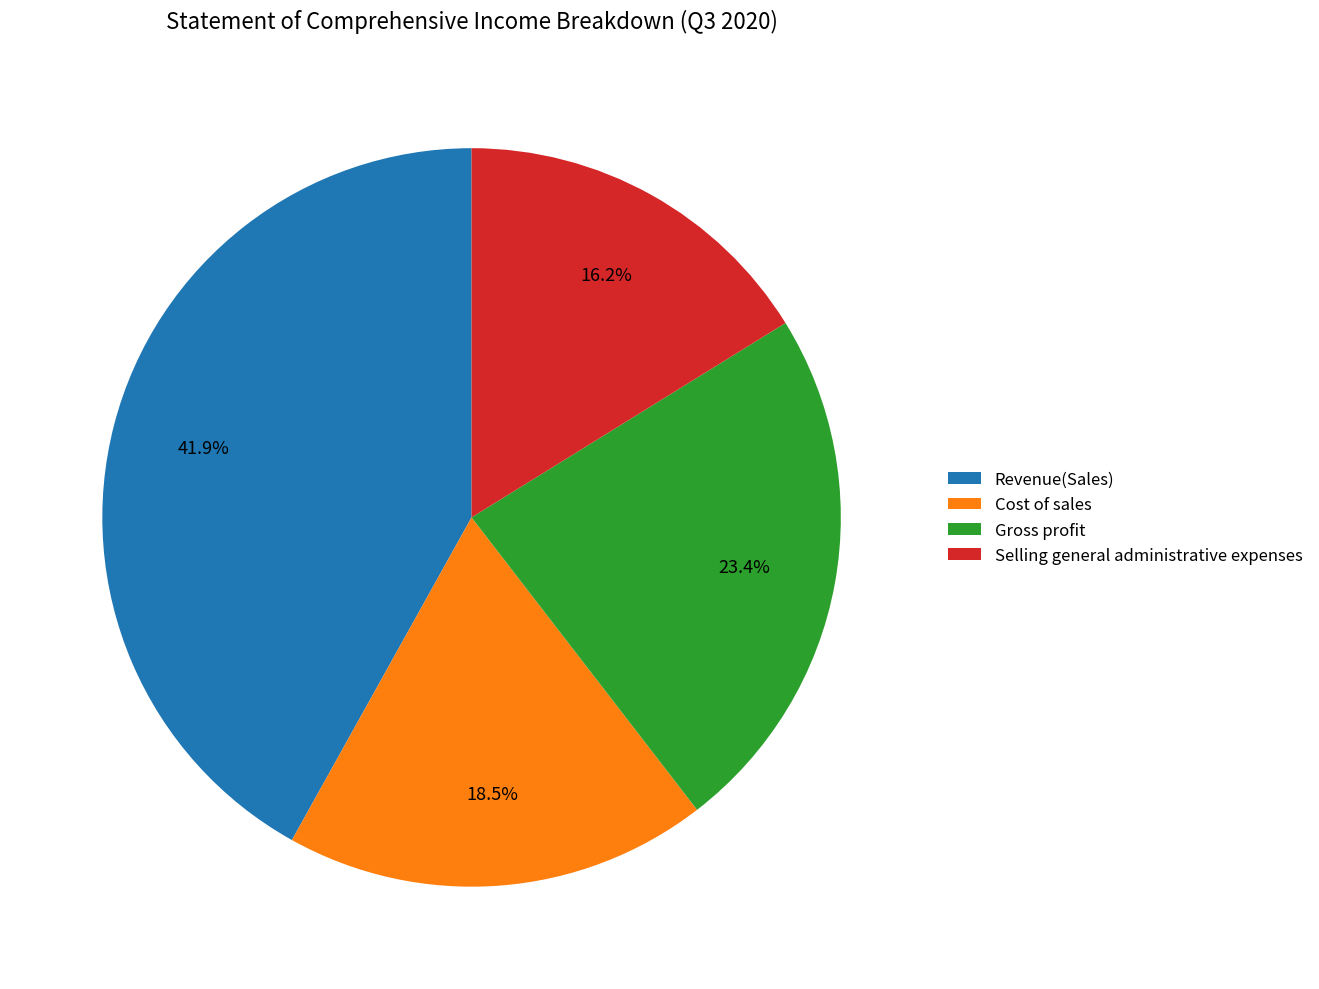

Do Gross profit and Revenue(Sales) together represent more than half of the pie?

Yes